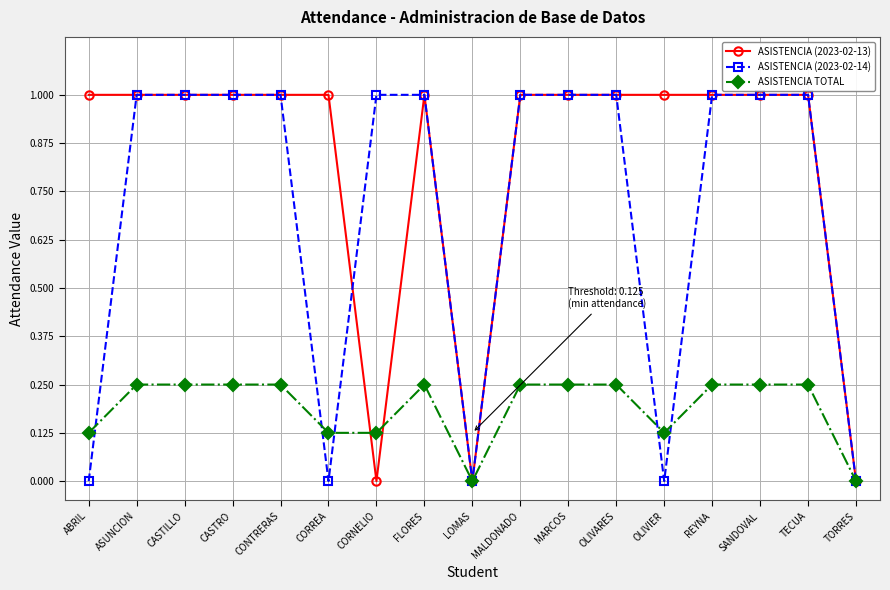

Which series has the largest total across all categories?

ASISTENCIA (2023-02-13)